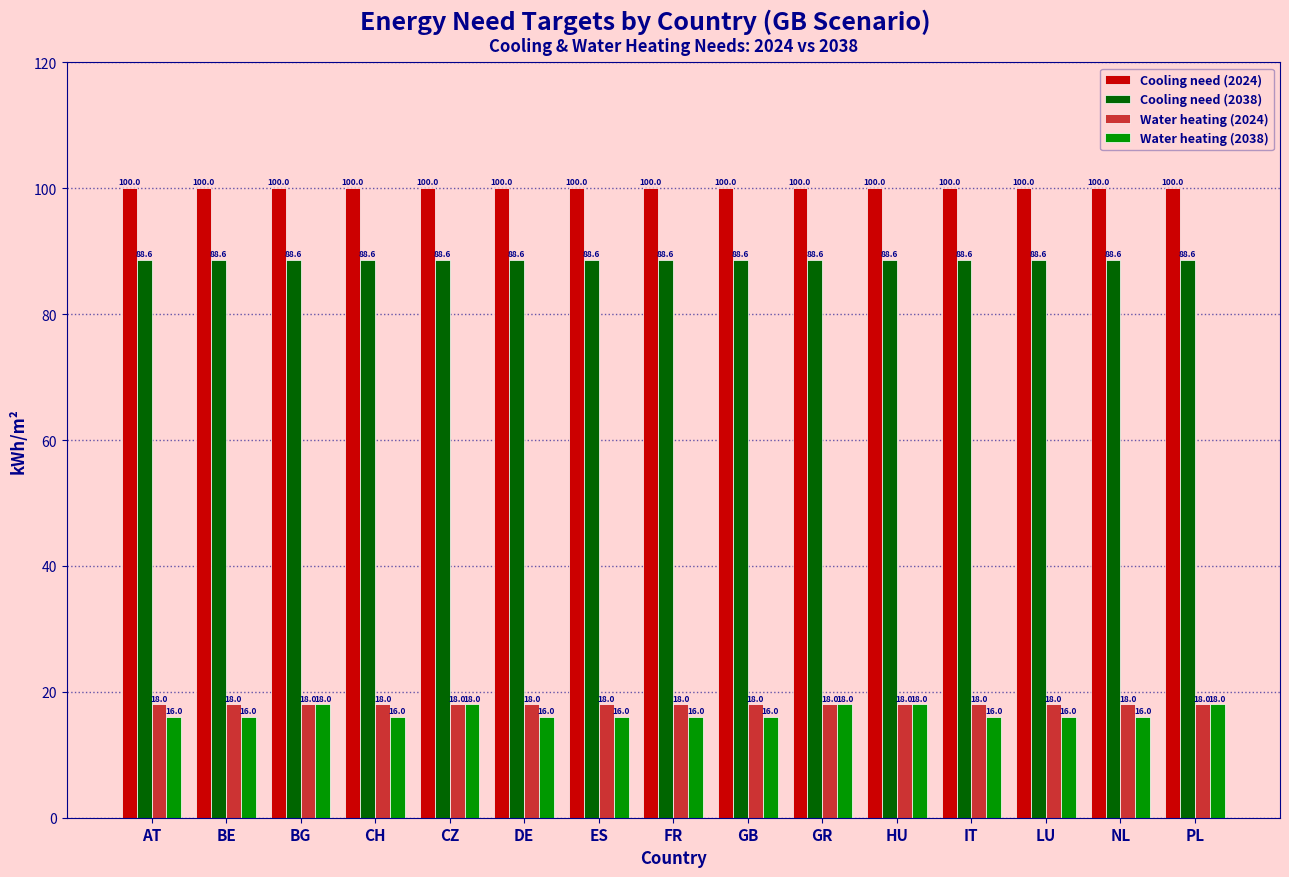

How many groups of bars are there?

15